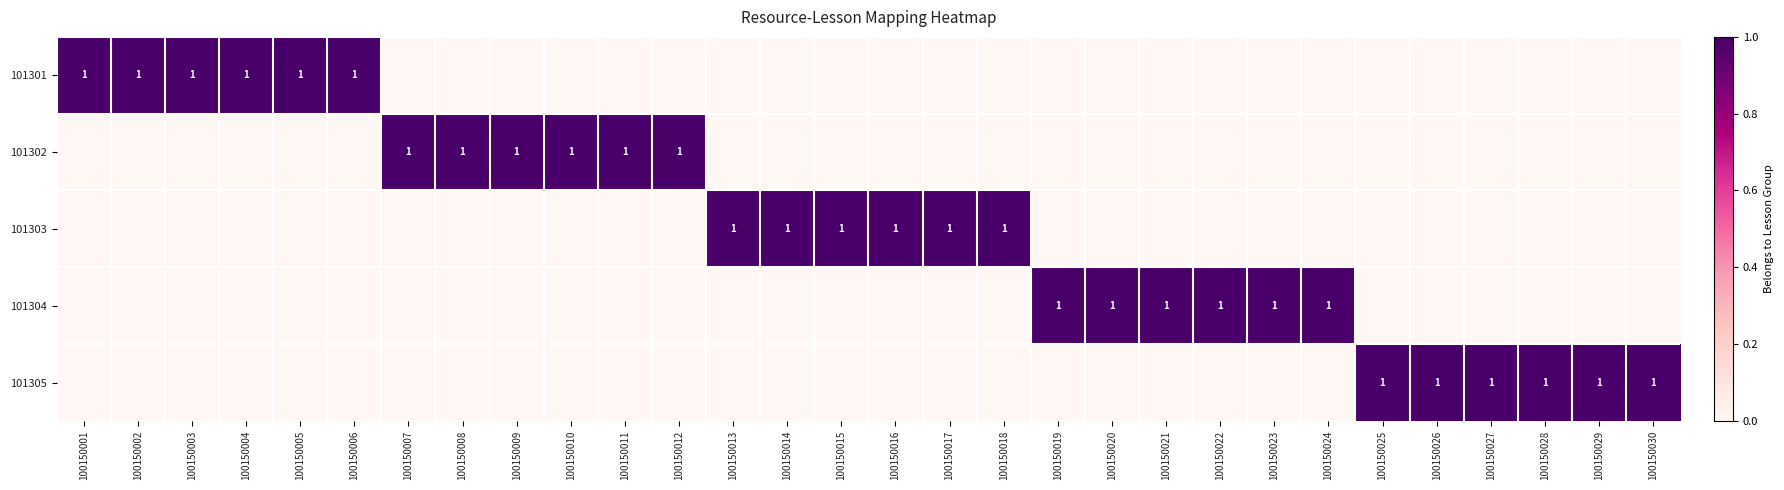

The 101305 series shows 2 at 100150030. True or false?

False